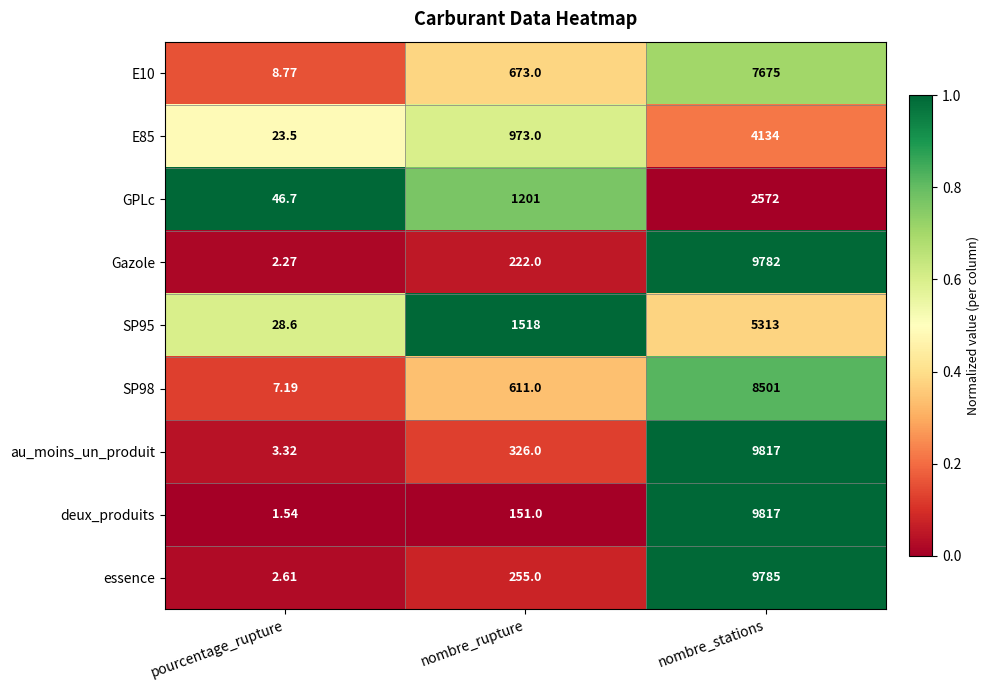

Which category has the highest value across all series?

nombre_stations